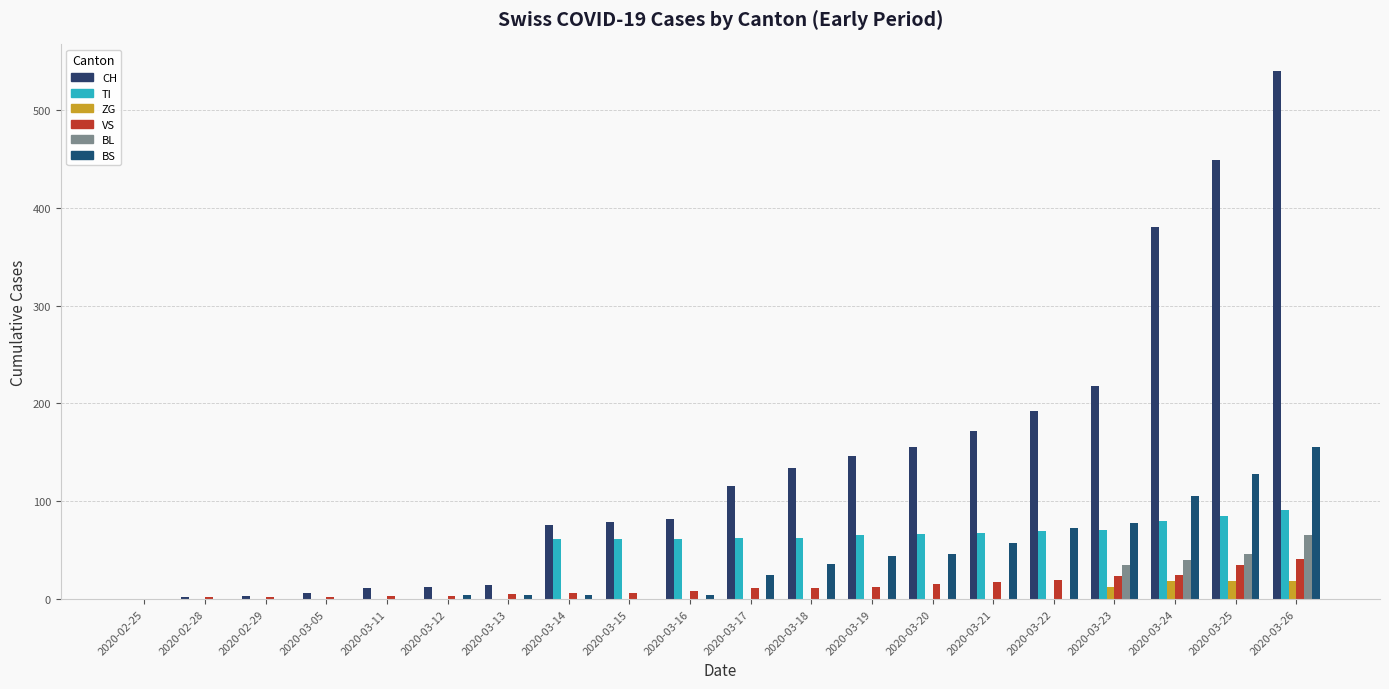

The TI series shows 71 at 2020-03-23. True or false?

True